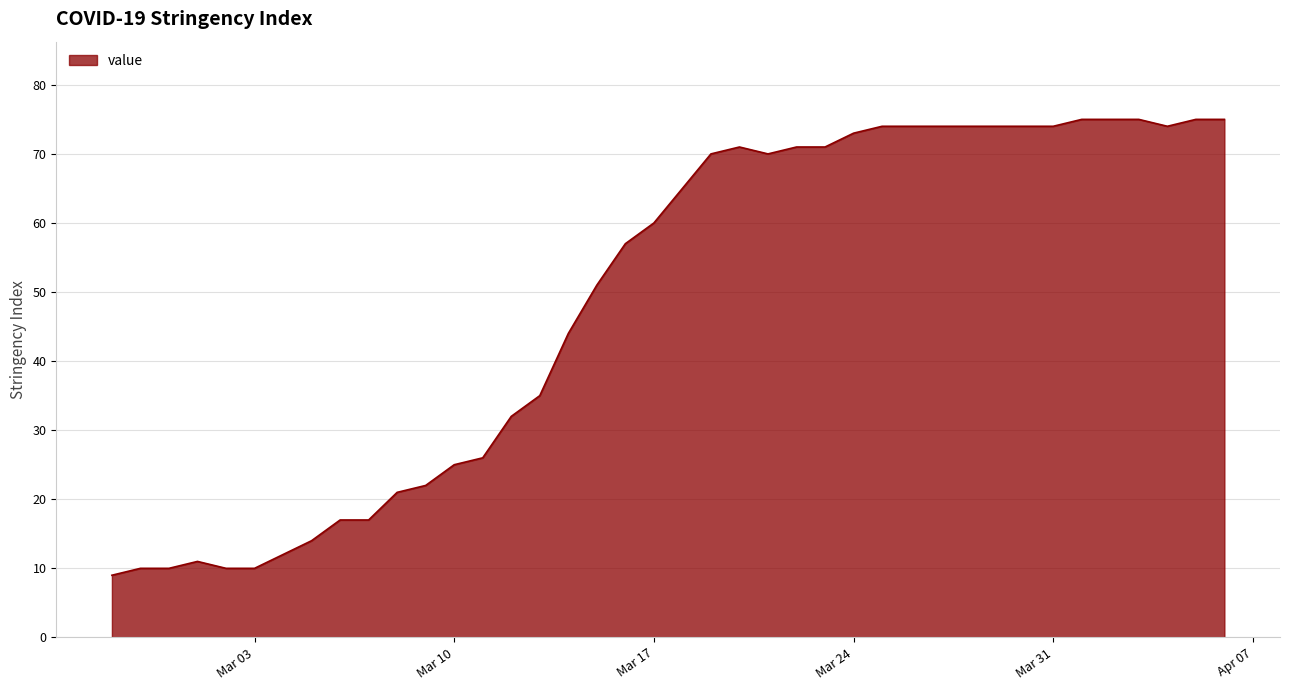

What is the maximum value shown in the chart?

75